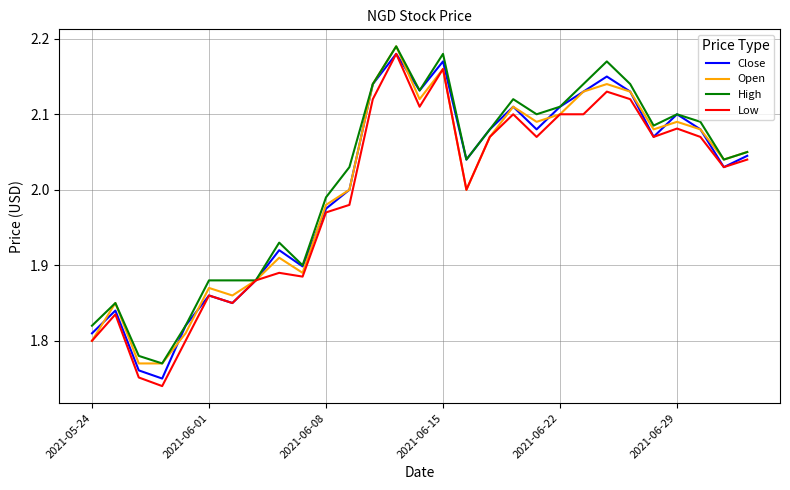

How many interior local valleys does the Close series have?

8